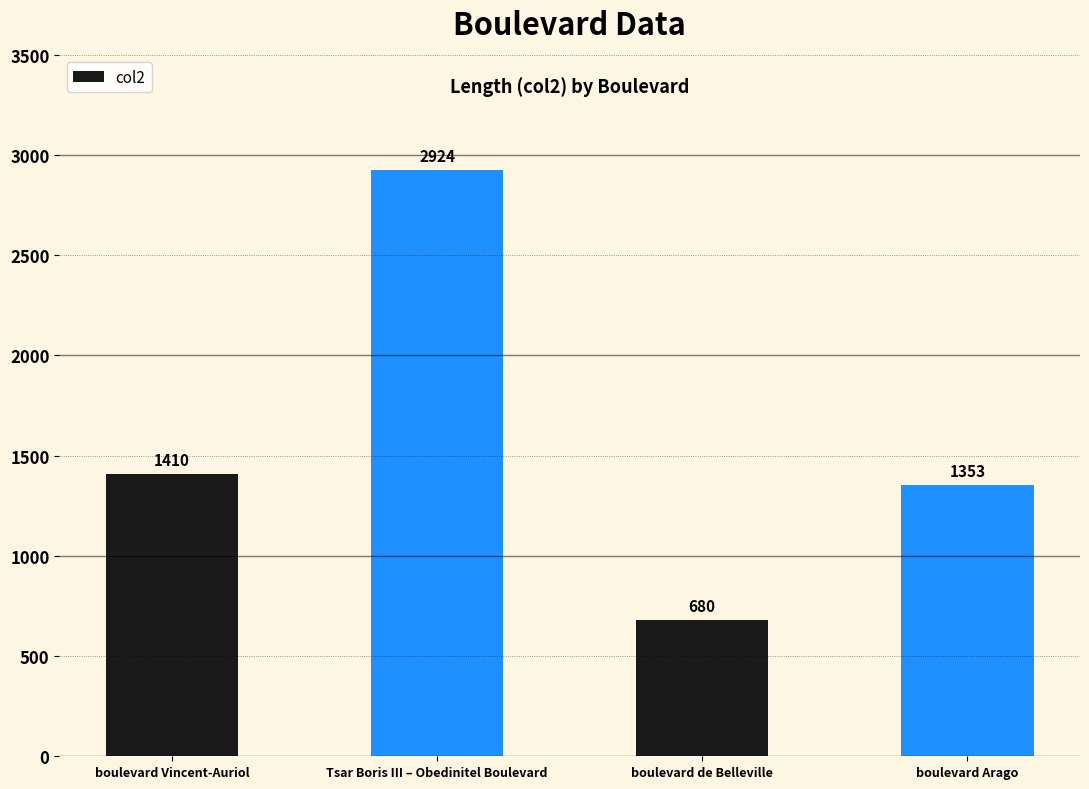

Which label corresponds to the smallest value in the chart?

boulevard de Belleville